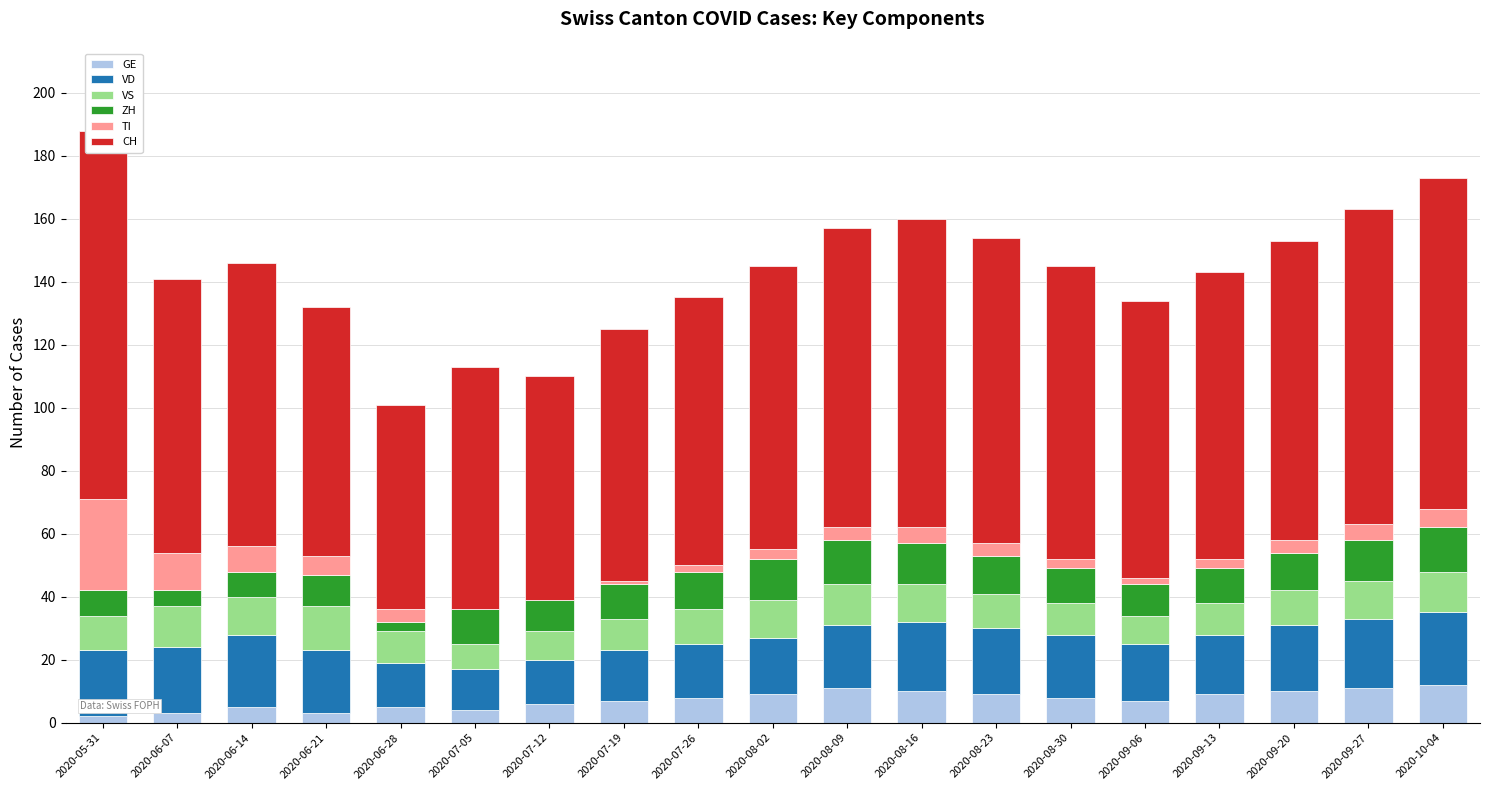

What is the difference between the highest and lowest values at 2020-10-04?

99